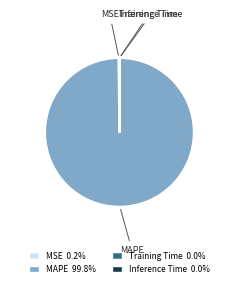

Is there a majority slice in this chart?

Yes